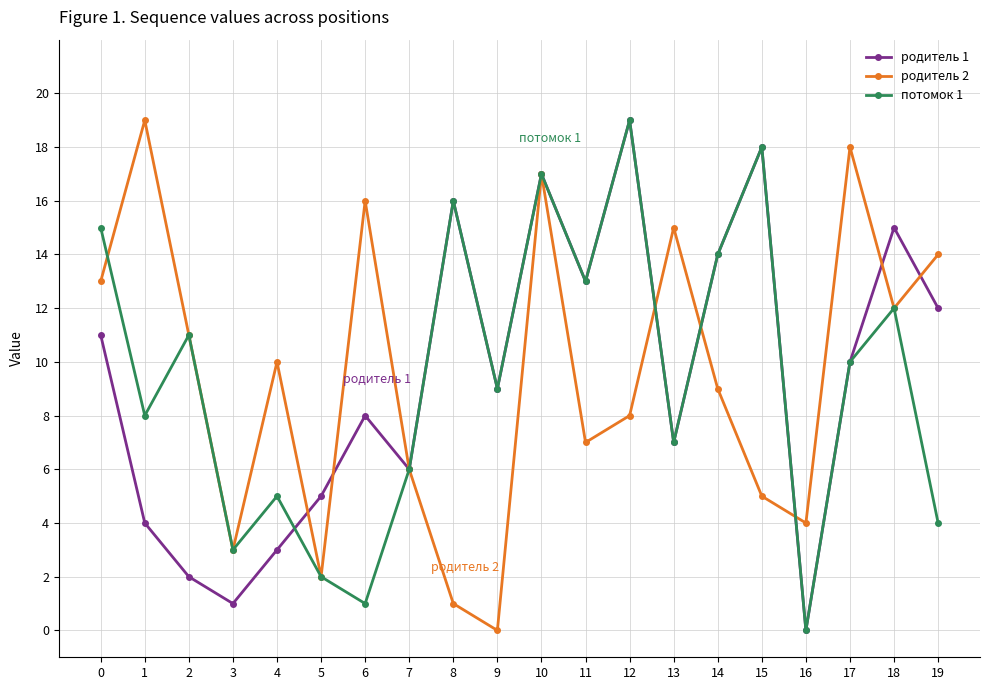

Rank the categories by потомок 1 value from lowest to highest.

16, 6, 5, 3, 19, 4, 7, 13, 1, 9, 17, 2, 18, 11, 14, 0, 8, 10, 15, 12